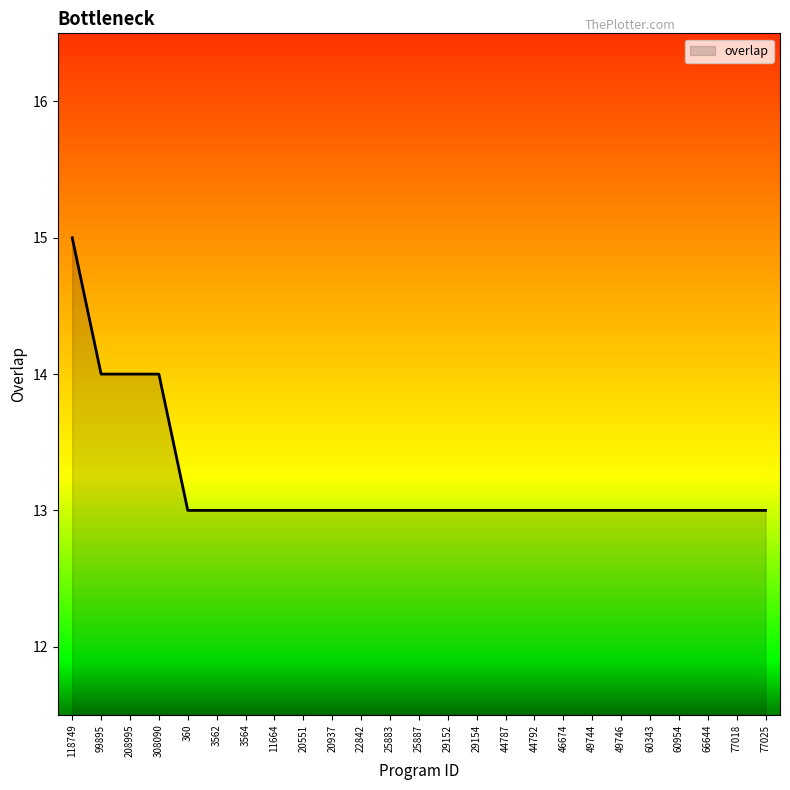

Reading left to right, list all the values displayed in this chart.

118749=15	99895=14	208995=14	308090=14	360=13	3562=13	3564=13	11664=13	20551=13	20937=13	22842=13	25883=13	25887=13	29152=13	29154=13	44787=13	44792=13	46674=13	49744=13	49746=13	60343=13	60954=13	66644=13	77018=13	77025=13